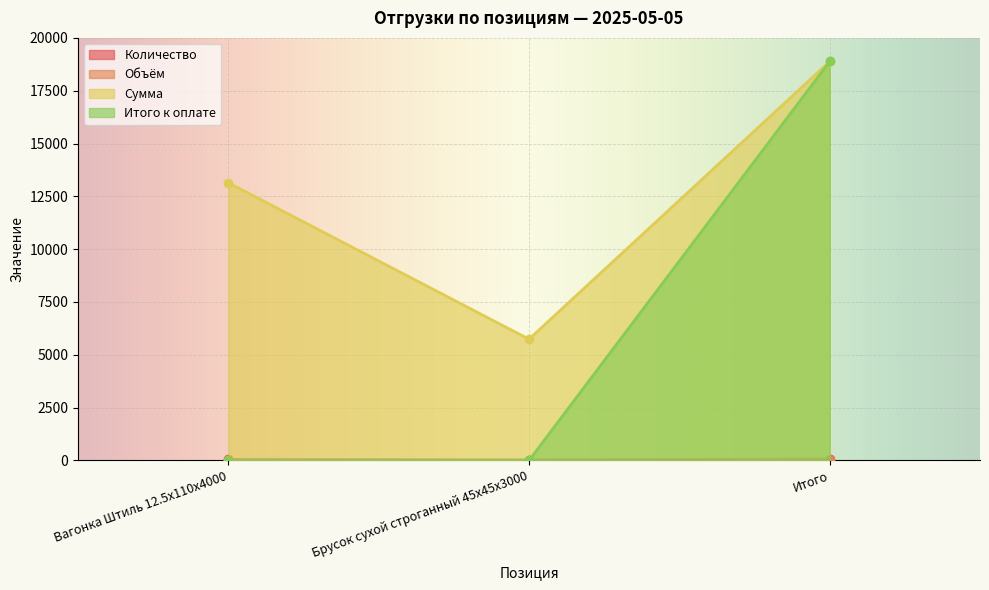

How many lines are shown in the chart?

4